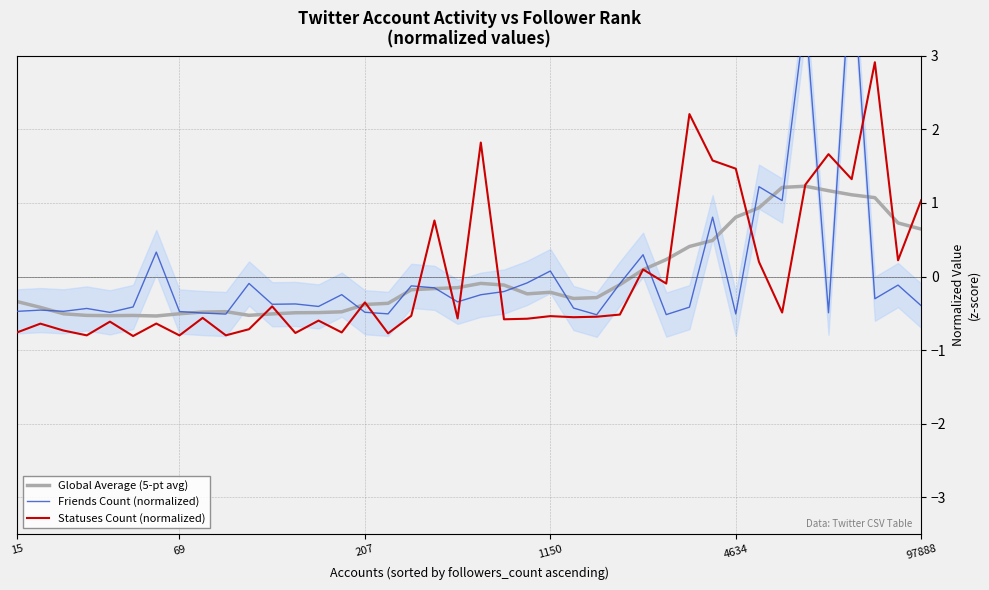

Reading left to right, transcribe all the data shown in this chart.

Global Average (5-pt avg): -0.3	-0.4	-0.5	-0.5	-0.5	-0.5	-0.5	-0.5	-0.5	-0.5	-0.5	-0.5	-0.5	-0.5	-0.5	-0.4	-0.4	-0.2	-0.2	-0.2	-0.1	-0.1	-0.2	-0.2	-0.3	-0.3	-0.1	0.1	0.2	0.4	0.5	0.8	0.9	1.2	1.2	1.2	1.1	1.1	0.7	0.6
Friends Count (normalized): -0.5	-0.5	-0.5	-0.4	-0.5	-0.4	0.3	-0.5	-0.5	-0.5	-0.1	-0.4	-0.4	-0.4	-0.2	-0.5	-0.5	-0.1	-0.2	-0.3	-0.2	-0.2	-0.1	0.1	-0.4	-0.5	-0.1	0.3	-0.5	-0.4	0.8	-0.5	1.2	1.0	3.6	-0.5	4.3	-0.3	-0.1	-0.4
Statuses Count (normalized): -0.8	-0.6	-0.7	-0.8	-0.6	-0.8	-0.6	-0.8	-0.6	-0.8	-0.7	-0.4	-0.8	-0.6	-0.8	-0.4	-0.8	-0.5	0.8	-0.6	1.8	-0.6	-0.6	-0.5	-0.6	-0.5	-0.5	0.1	-0.1	2.2	1.6	1.5	0.2	-0.5	1.2	1.7	1.3	2.9	0.2	1.0